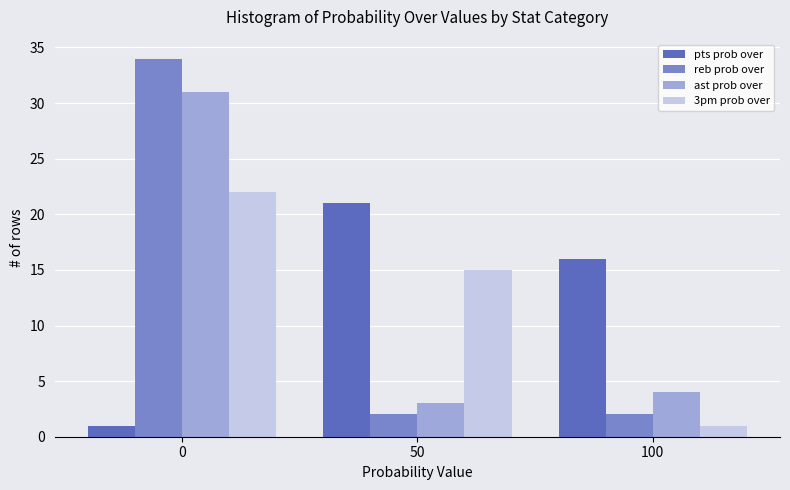

Does the chart contain stacked bars?

No